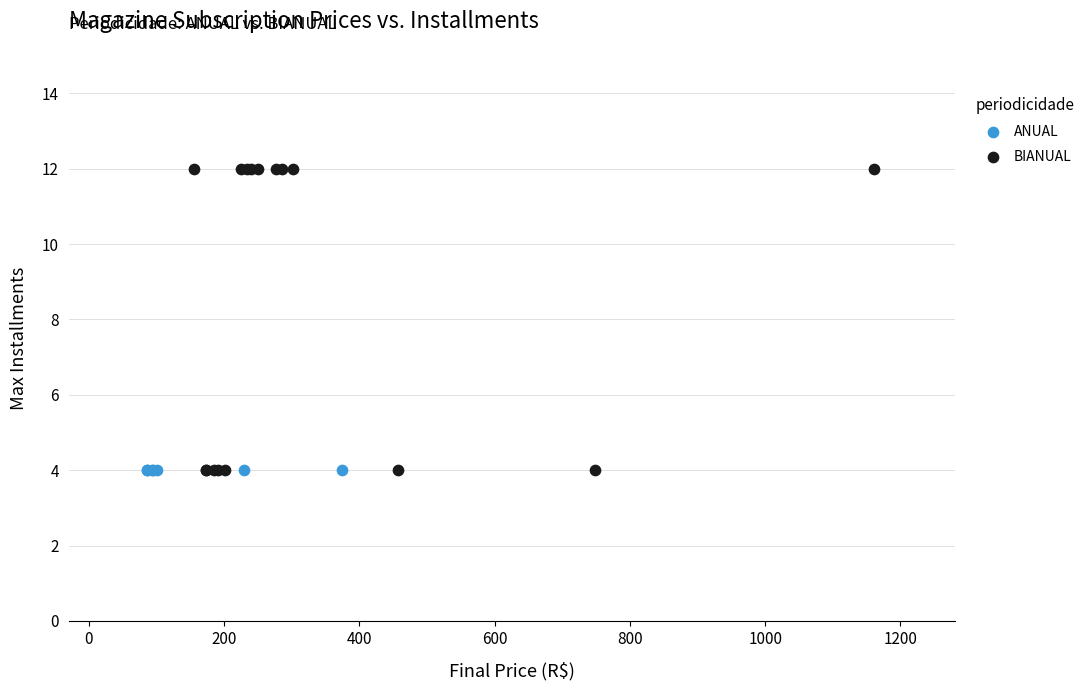

Which series reaches the maximum Y coordinate?

BIANUAL